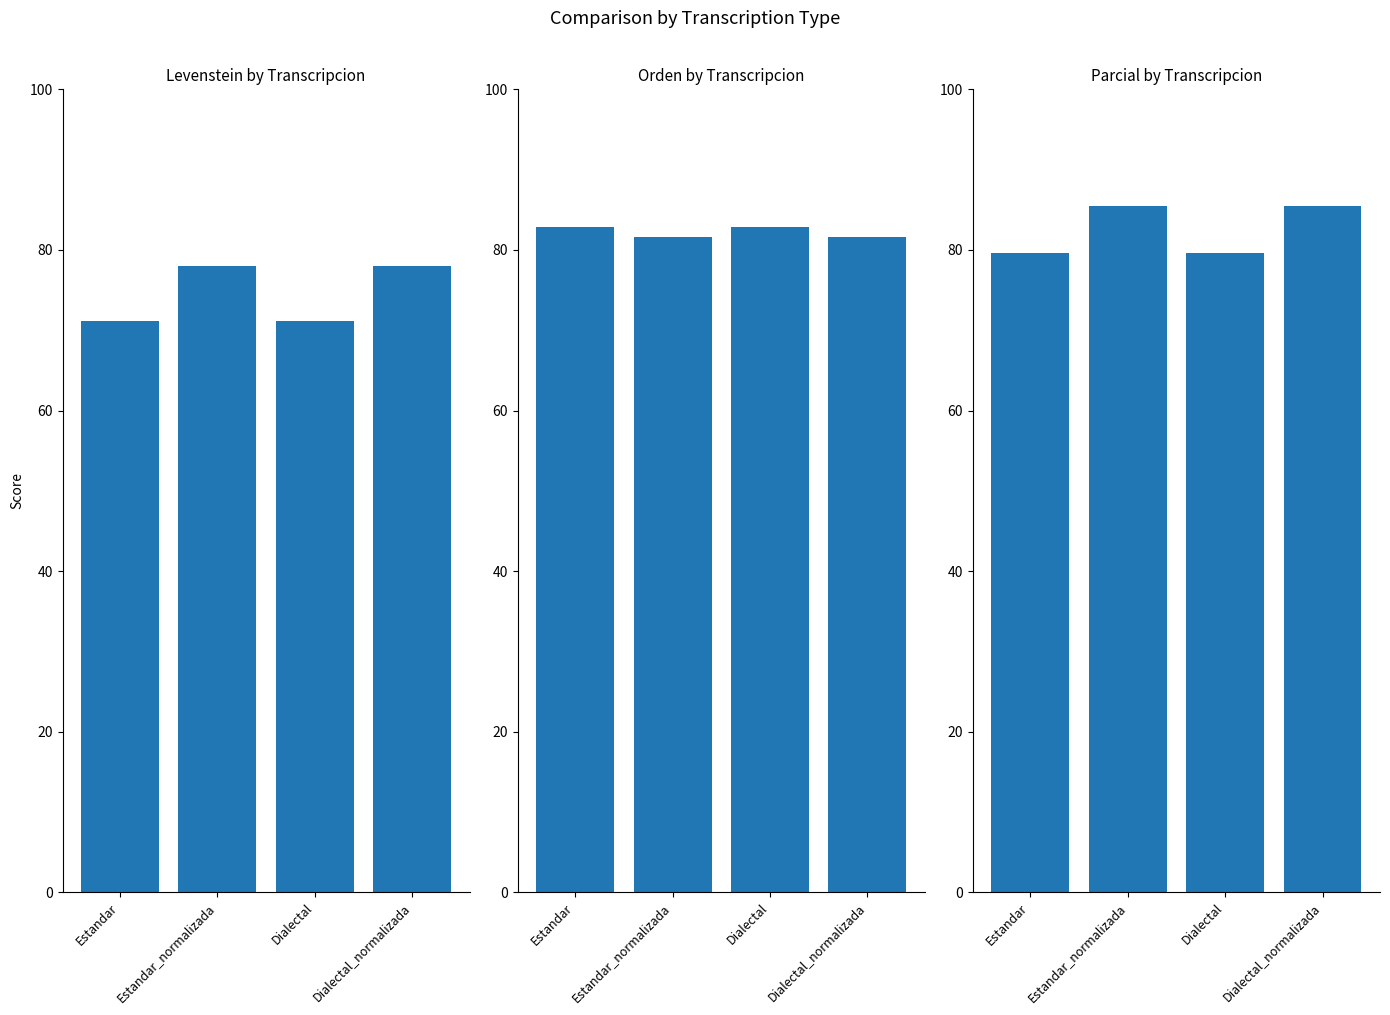

The value of Orden at Dialectal is 82.9. True or false?

True